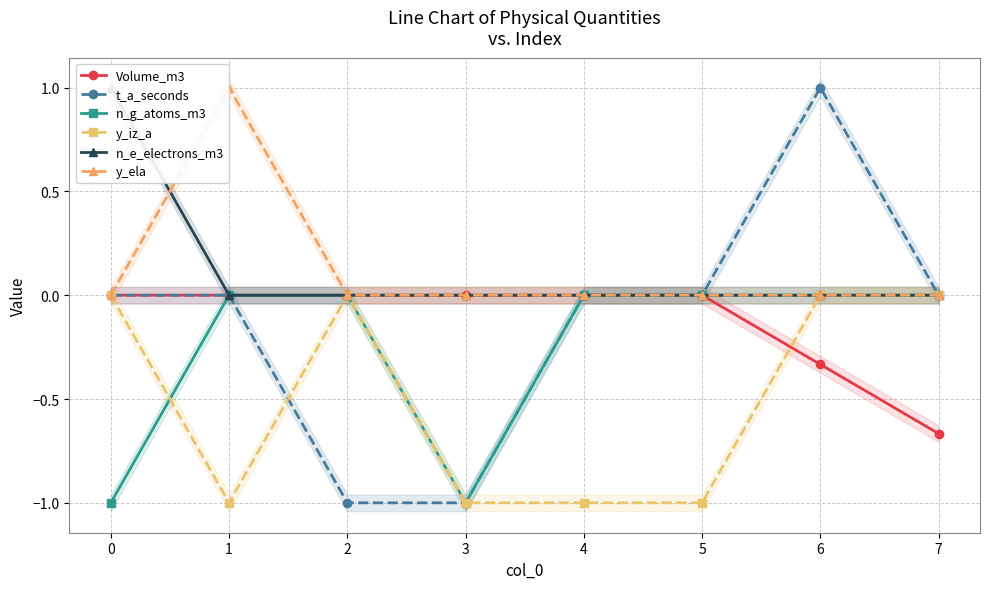

At which label does t_a_seconds reach its peak?

6